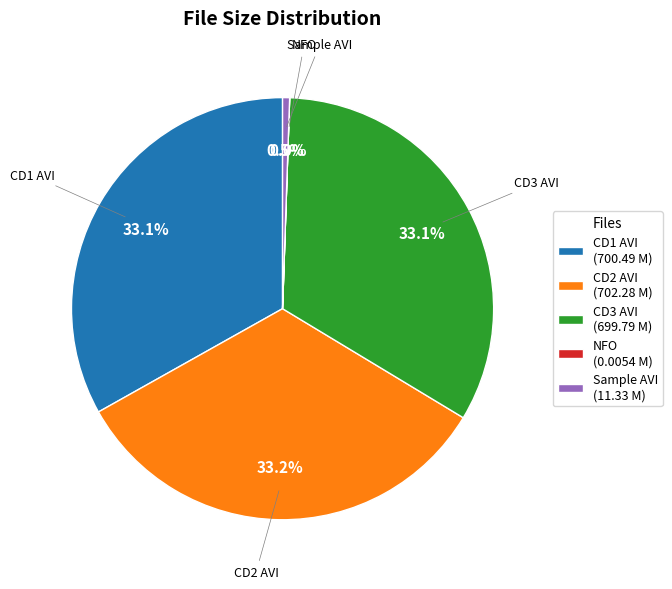

Approximately how many times larger is the value at CD3 AVI compared to CD1 AVI?

1.0